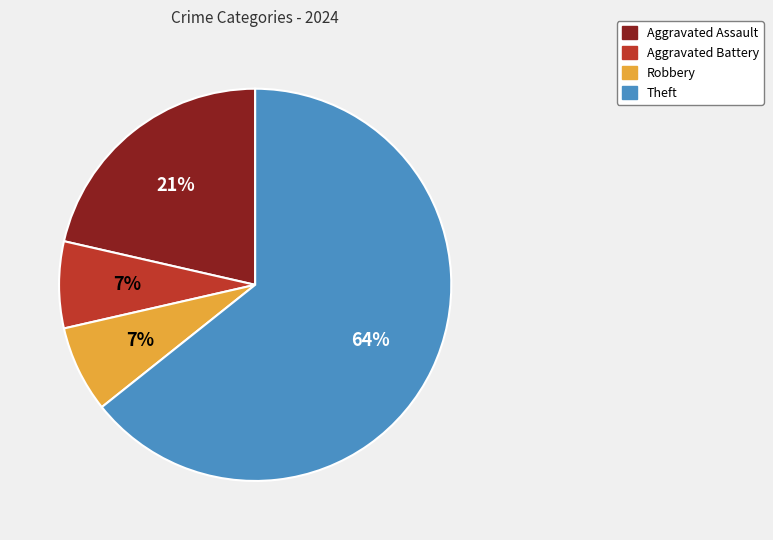

Is the sum of Theft and Robbery greater than half?

Yes